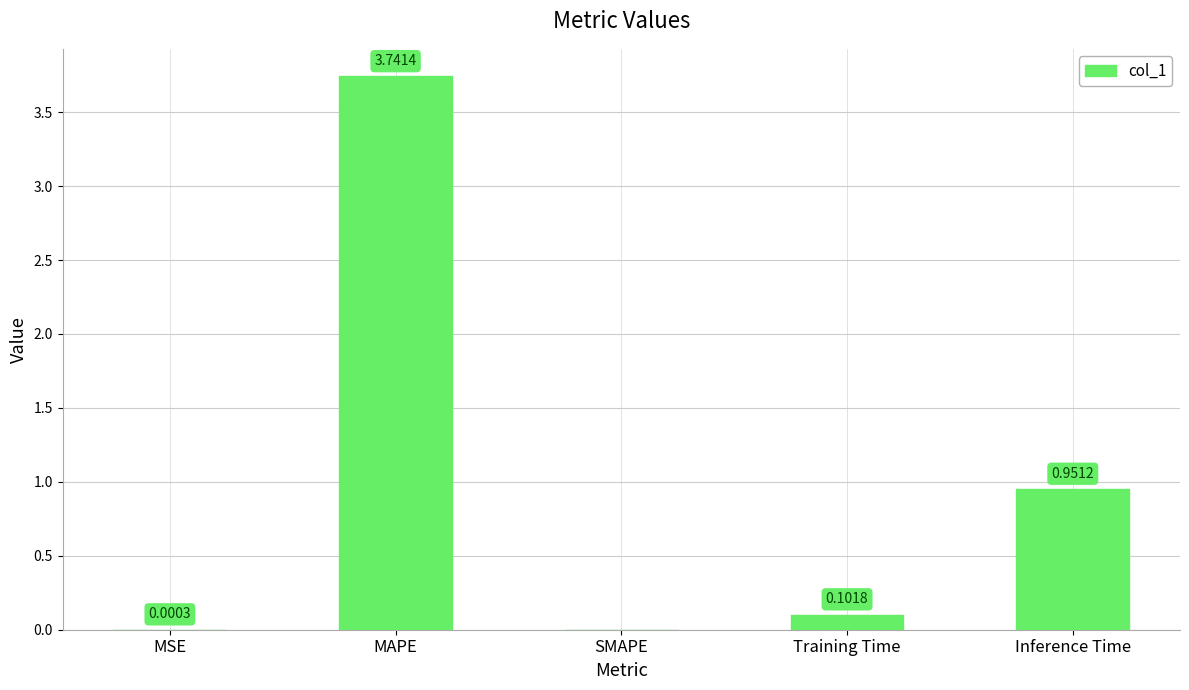

Is it true that the value at SMAPE is 1.4?

False